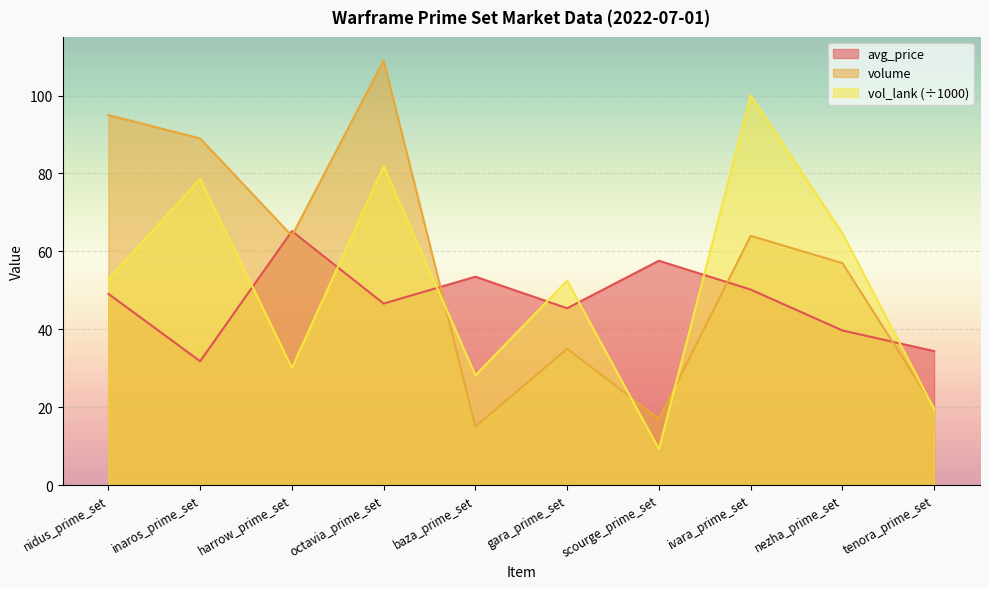

In avg_price, how many points are lower than both neighbors (excluding endpoints)?

3